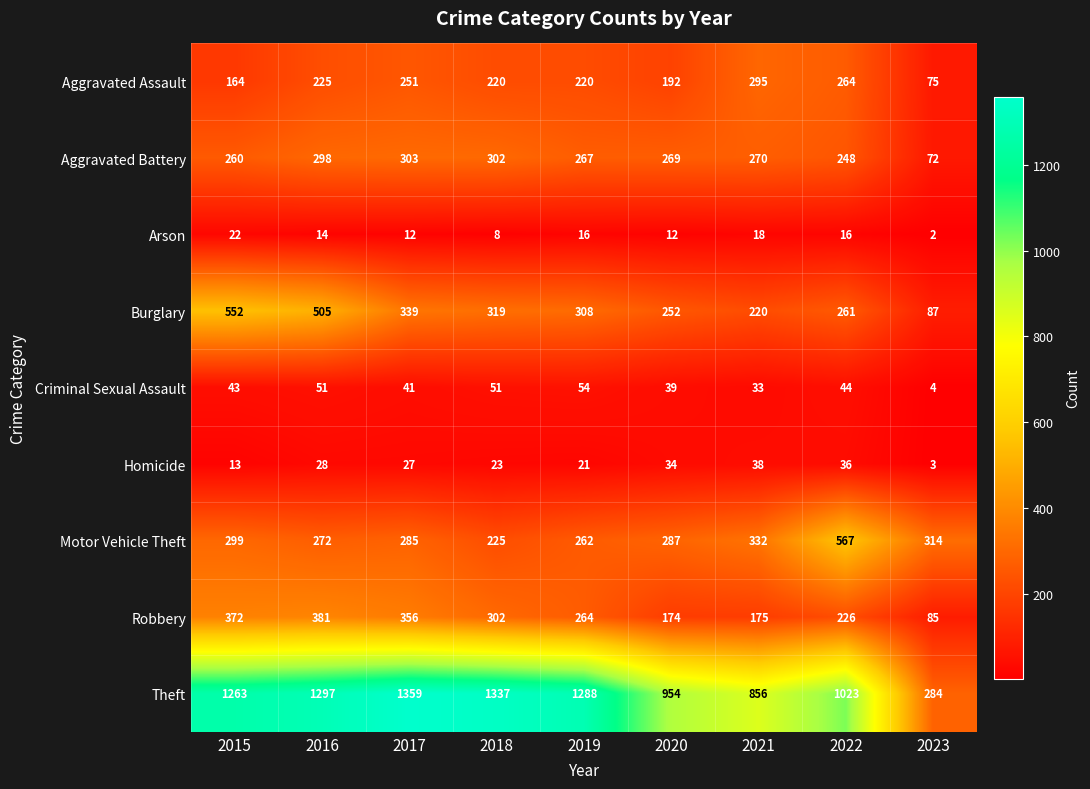

Which series has the largest total across all categories?

Theft